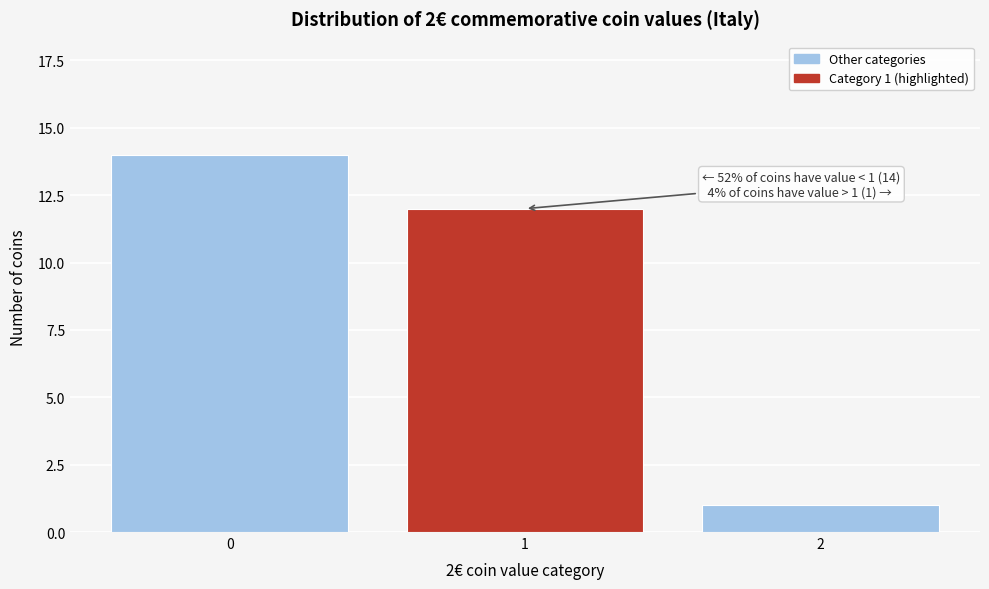

Reading left to right, list all the values displayed in this chart.

0=14	1=12	2=1